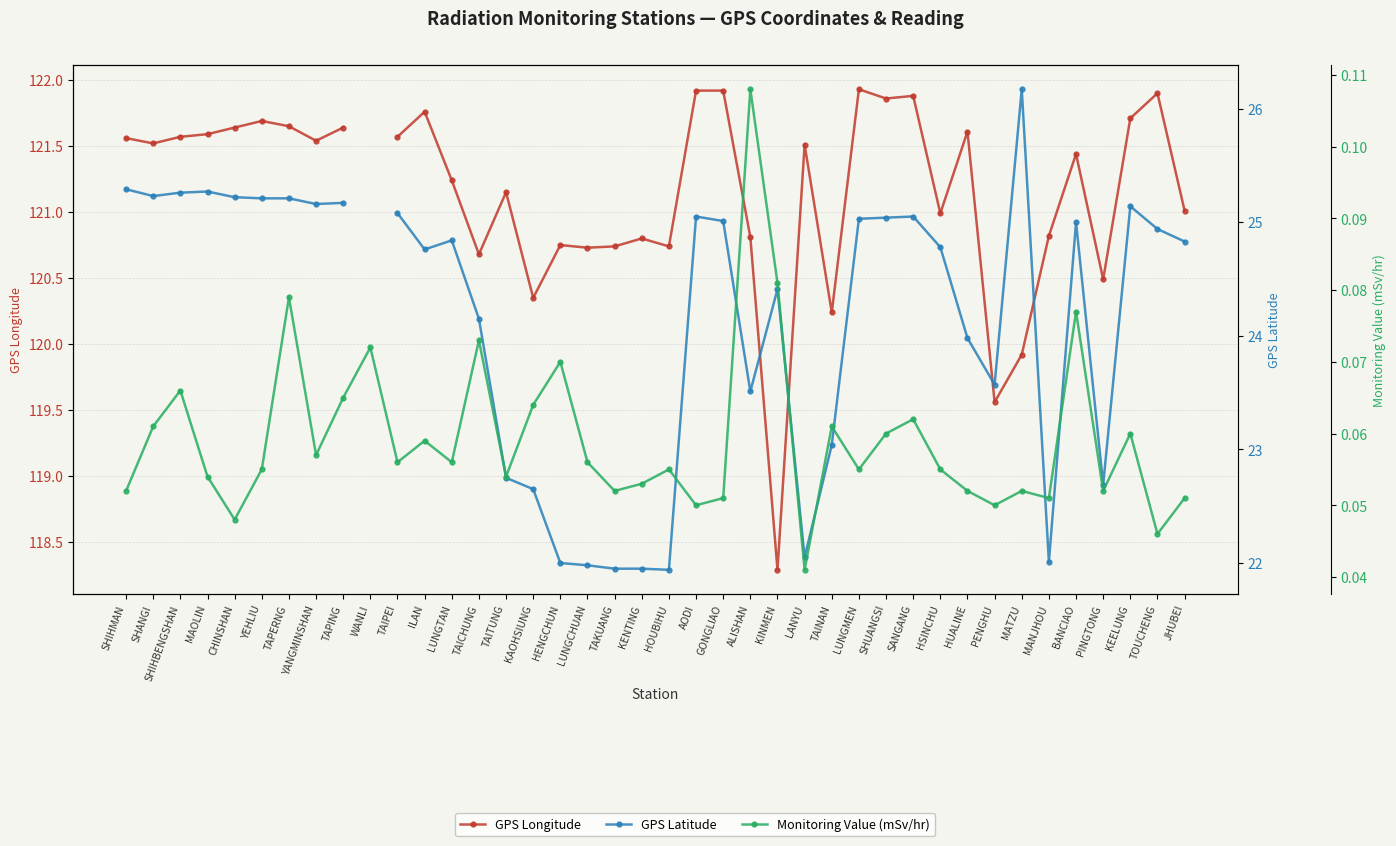

Is the value of Monitoring Value (mSv/hr) at AODI greater than the value of GPS Latitude at TAICHUNG?

No